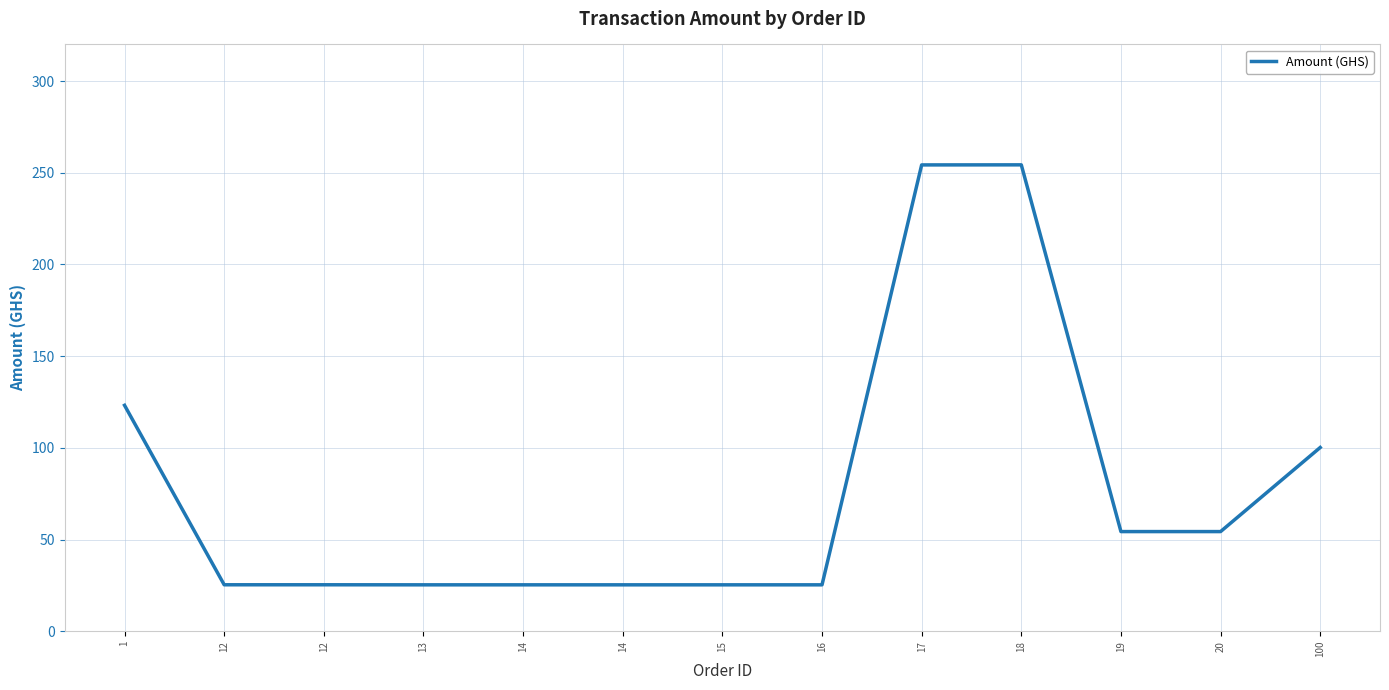

Rank the categories by value from highest to lowest.

18, 17, 1, 100, 19, 20, 12, 12, 13, 14, 14, 15, 16